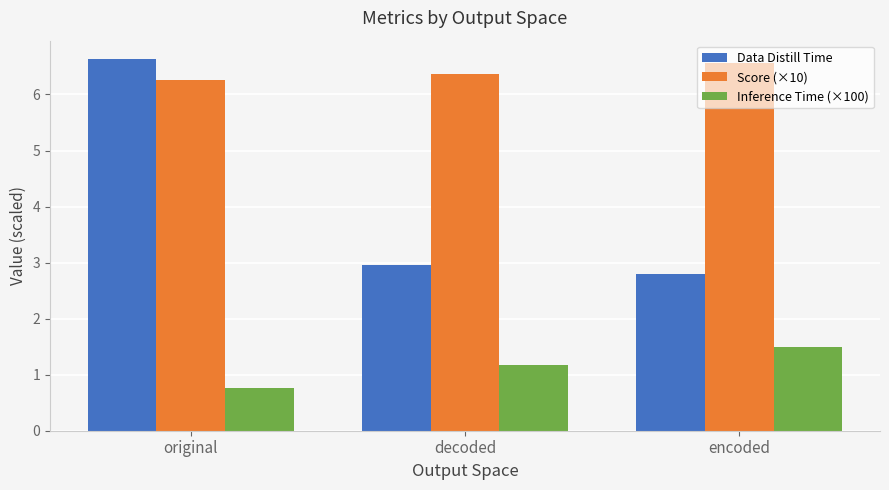

Which series has the largest range (max minus min)?

Data Distill Time